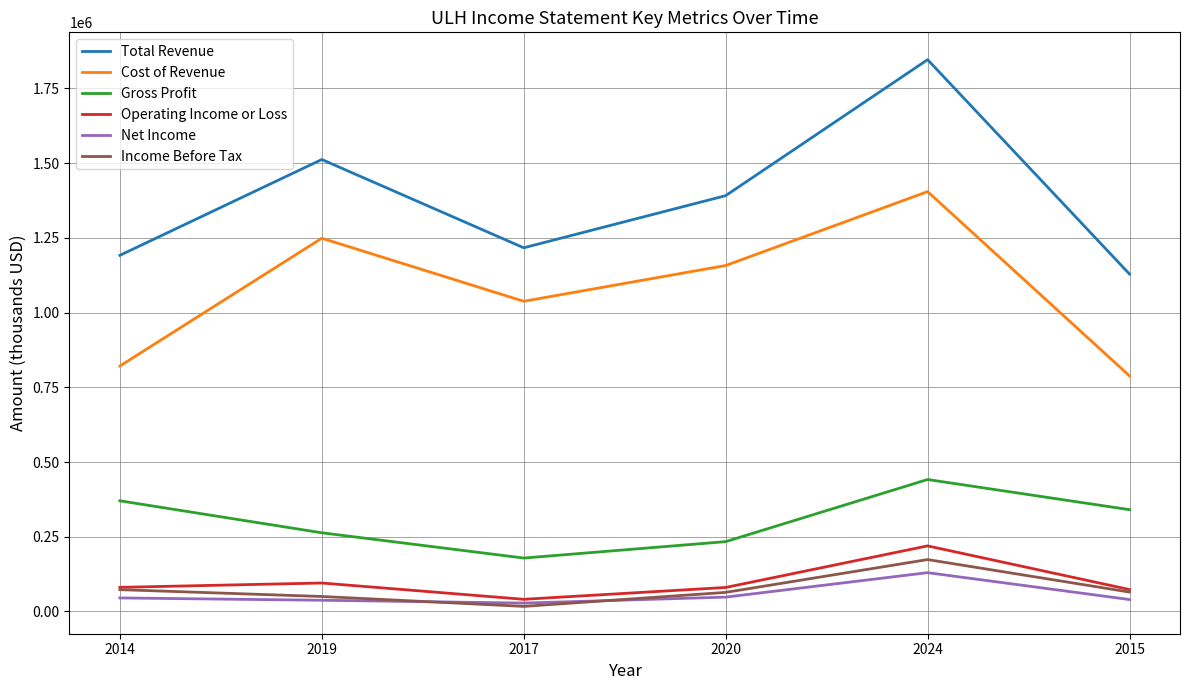

What is the difference between the highest and lowest values at 2024?

1716100